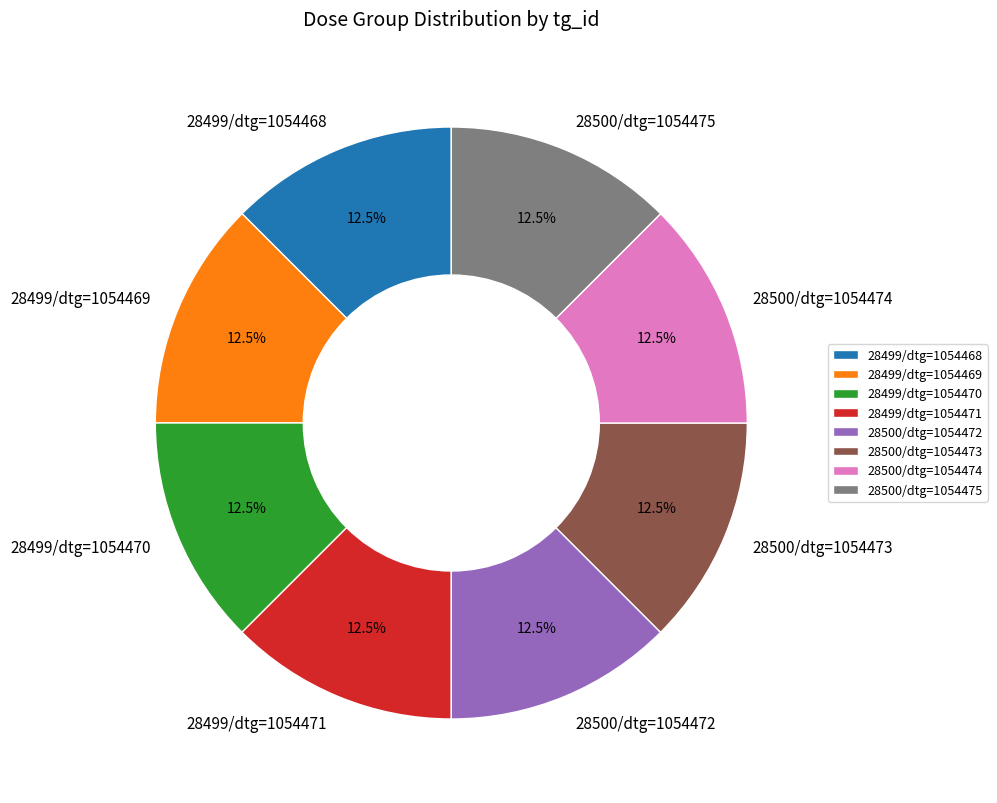

What is the ratio of the value at 28499/dtg=1054471 to the value at 28499/dtg=1054468?

1.0